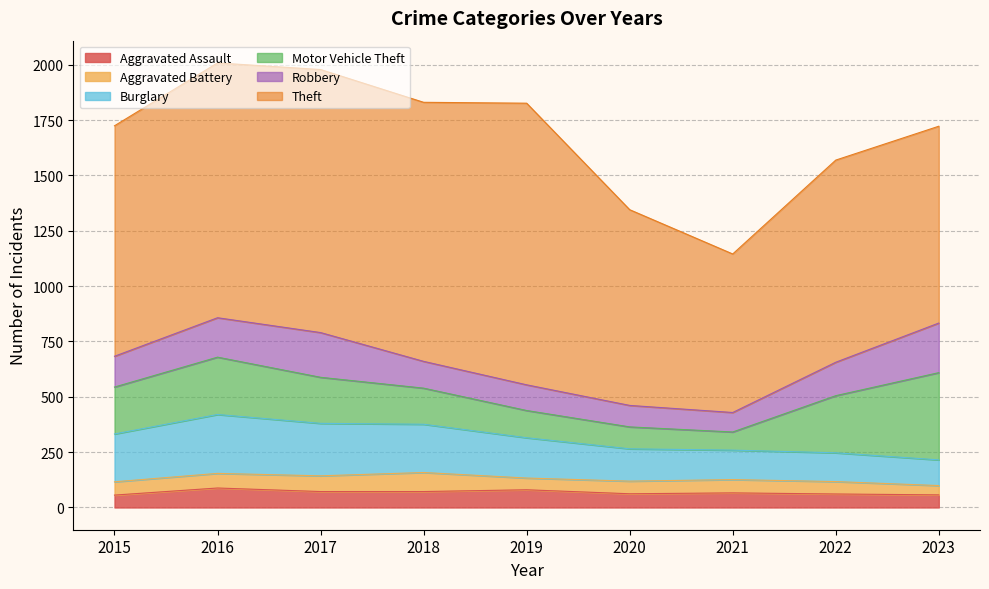

Does the chart display data point markers on the line(s)?

No